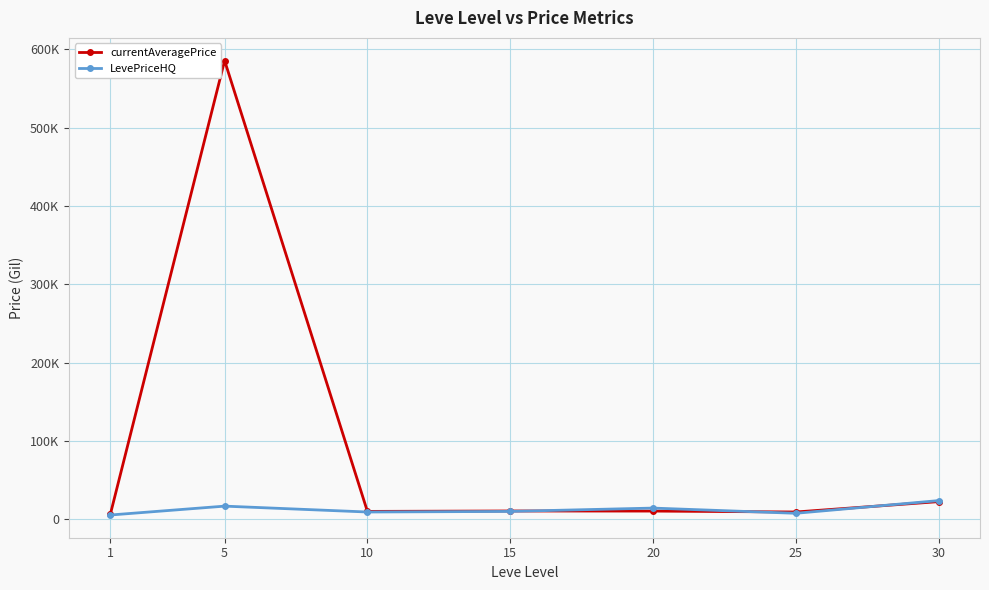

How many times do currentAveragePrice and LevePriceHQ cross each other?

3